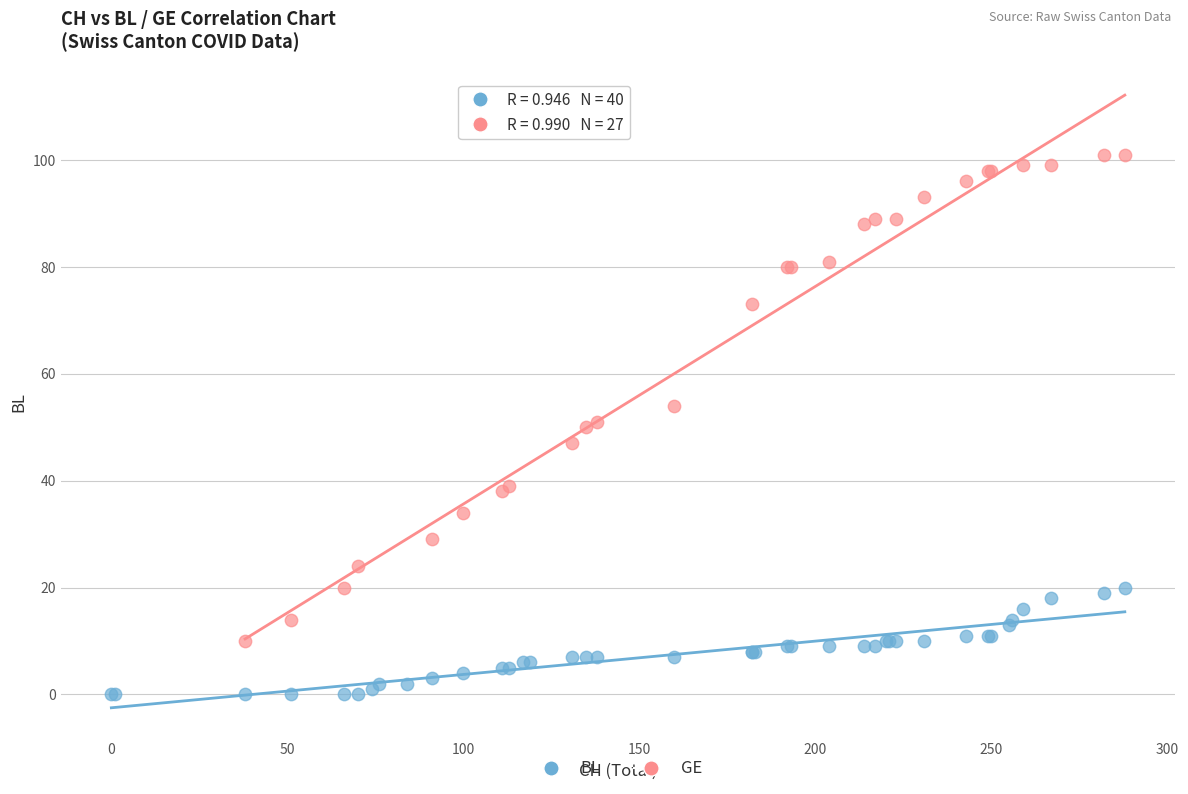

Which series reaches the maximum Y coordinate?

GE